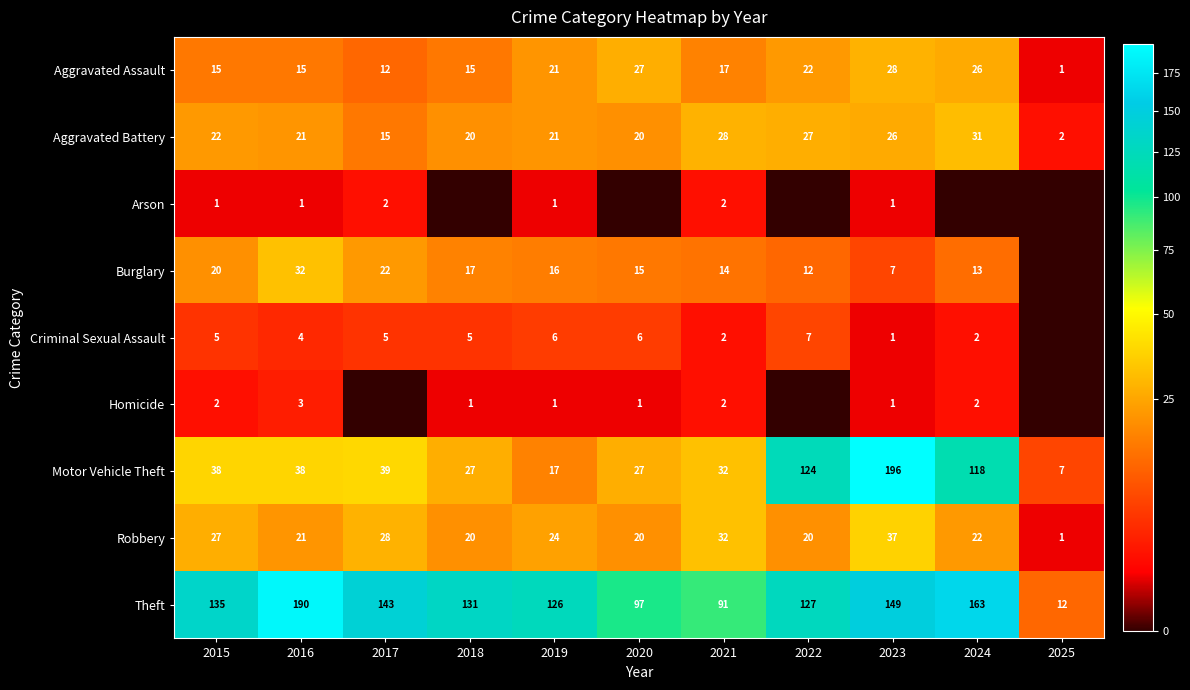

Which has a higher value, 2024 or 2021?

2024